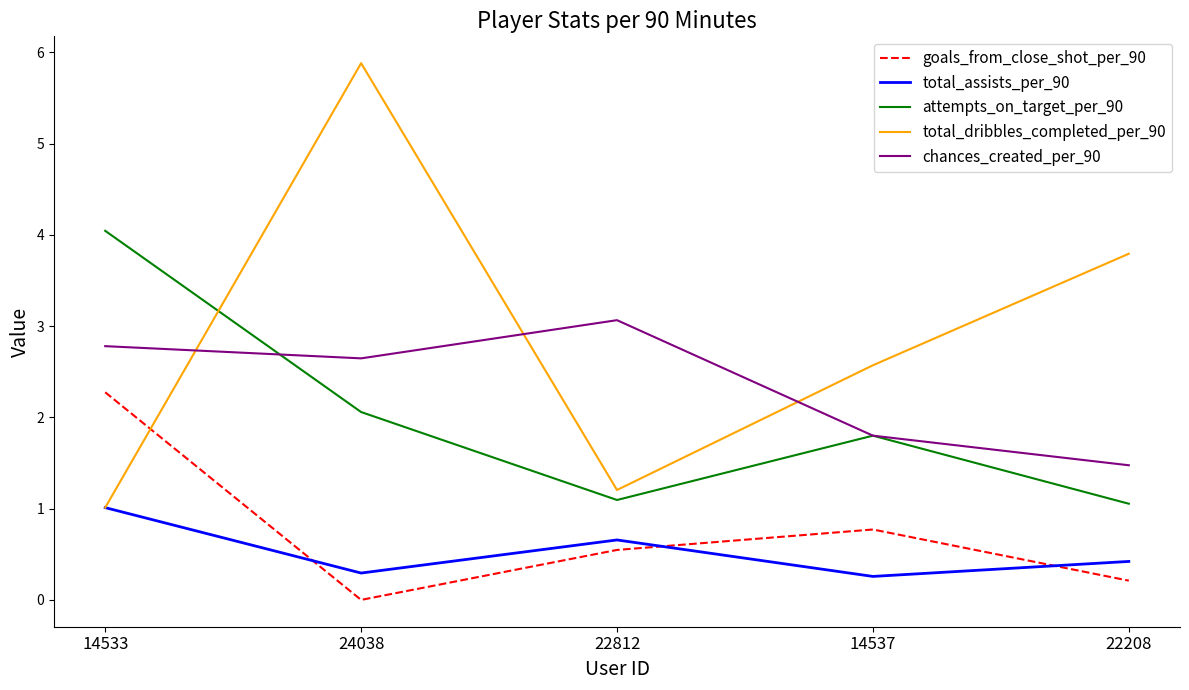

Reading right to left, extract all data points from this chart.

goals_from_close_shot_per_90: 22208=0.2	14537=0.8	22812=0.5	24038=0.0	14533=2.3
total_assists_per_90: 22208=0.4	14537=0.3	22812=0.7	24038=0.3	14533=1.0
attempts_on_target_per_90: 22208=1.1	14537=1.8	22812=1.1	24038=2.1	14533=4.0
total_dribbles_completed_per_90: 22208=3.8	14537=2.6	22812=1.2	24038=5.9	14533=1.0
chances_created_per_90: 22208=1.5	14537=1.8	22812=3.1	24038=2.6	14533=2.8